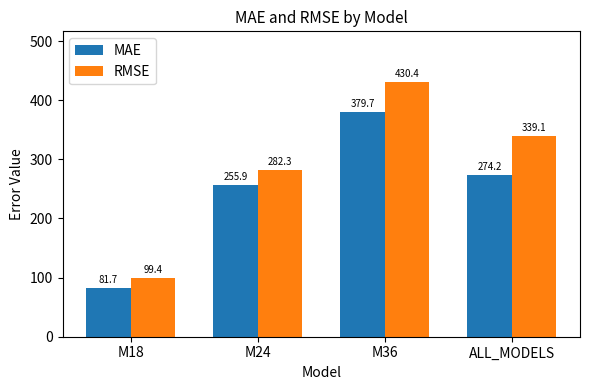

Which series has the largest total across all categories?

RMSE